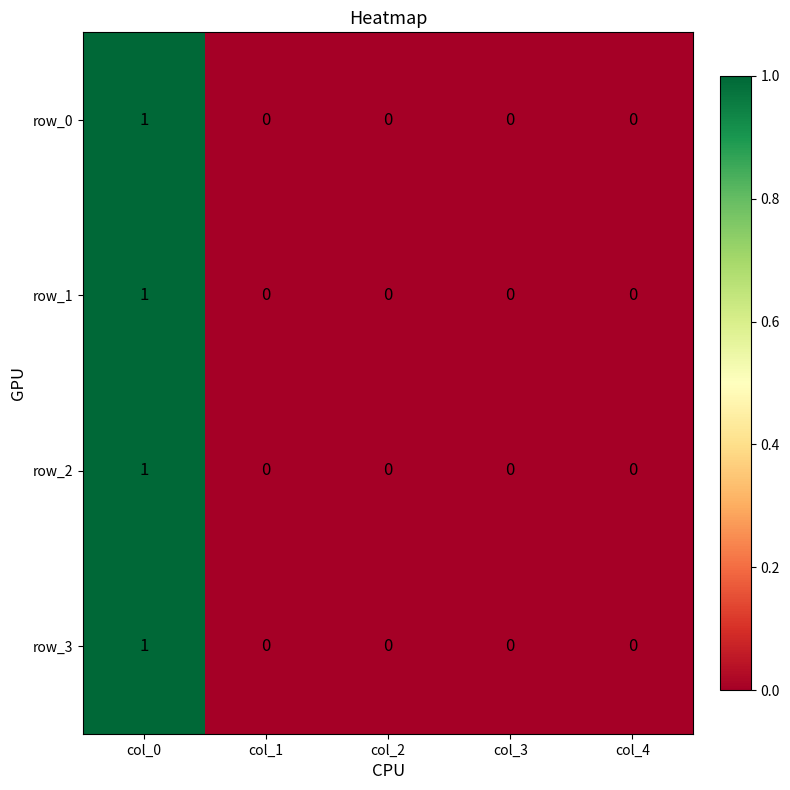

How many row_0 values are between 0 and 1?

5